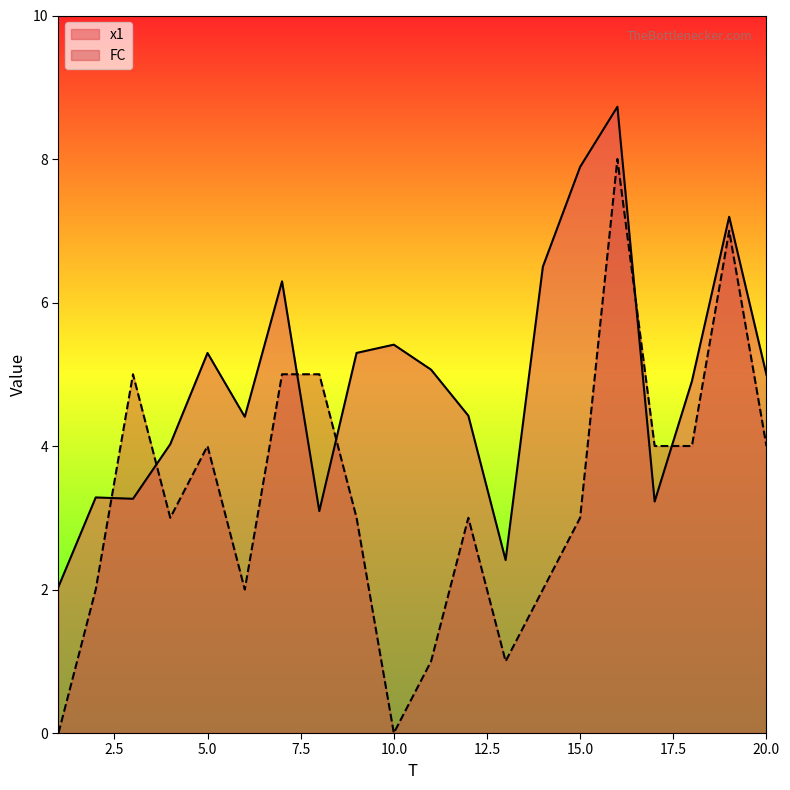

How many positive values does the FC series have?

18